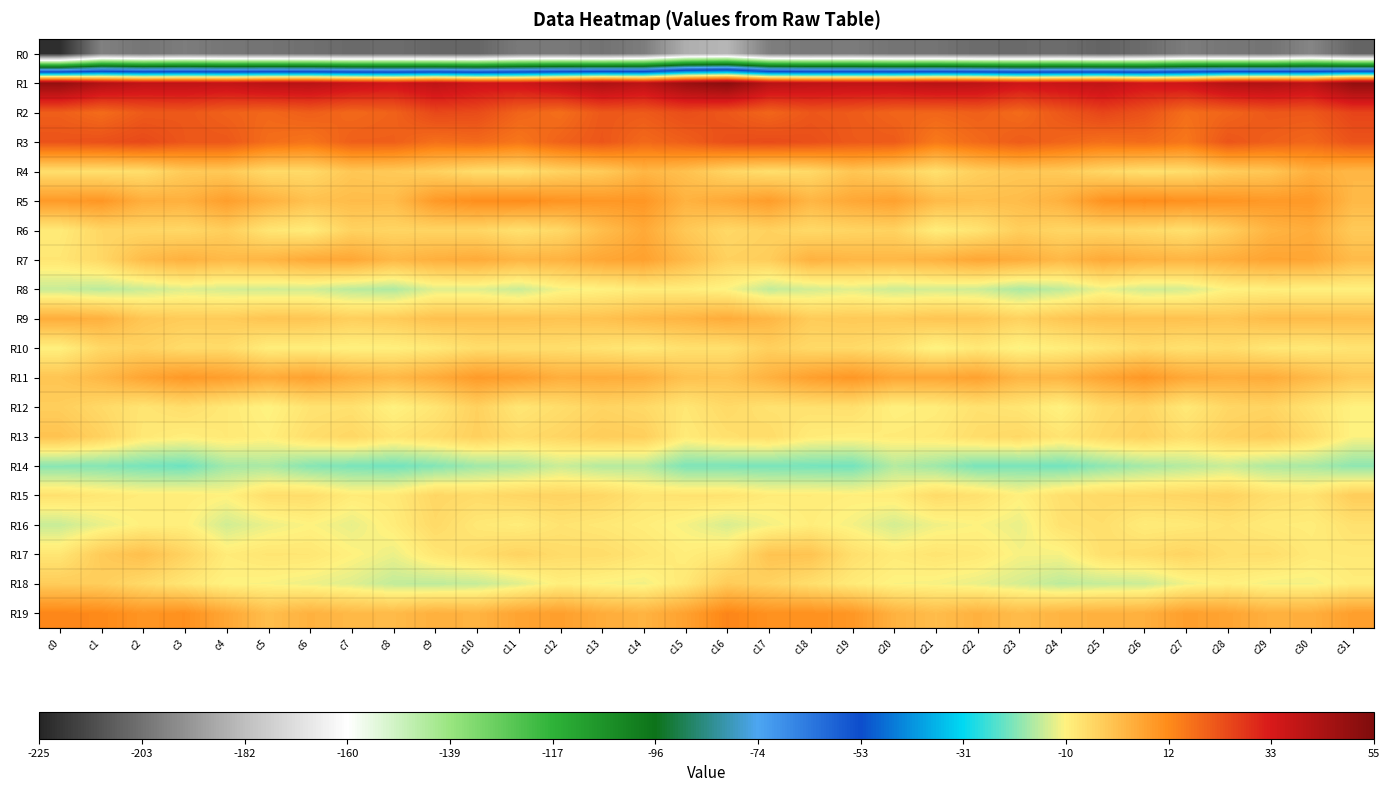

At which category does the chart reach its peak across all series?

c16